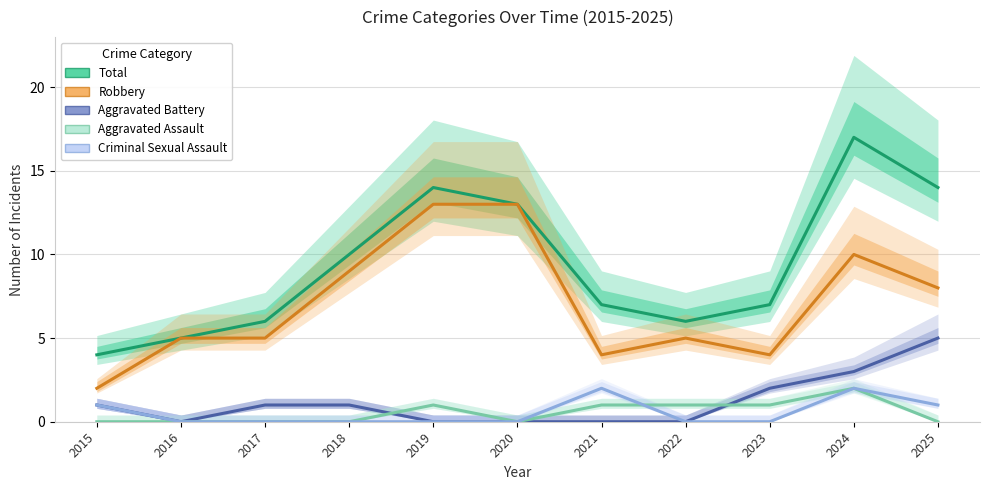

Count the Aggravated Assault values in the range 0 to 1.

10